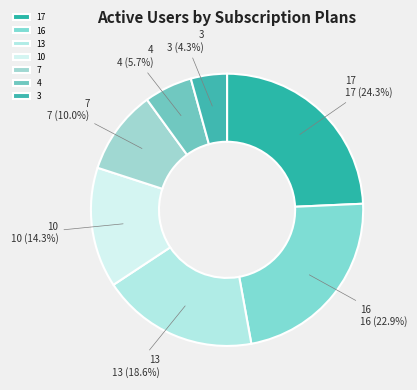

What percentage do 3 and 13 together represent?

22.9%